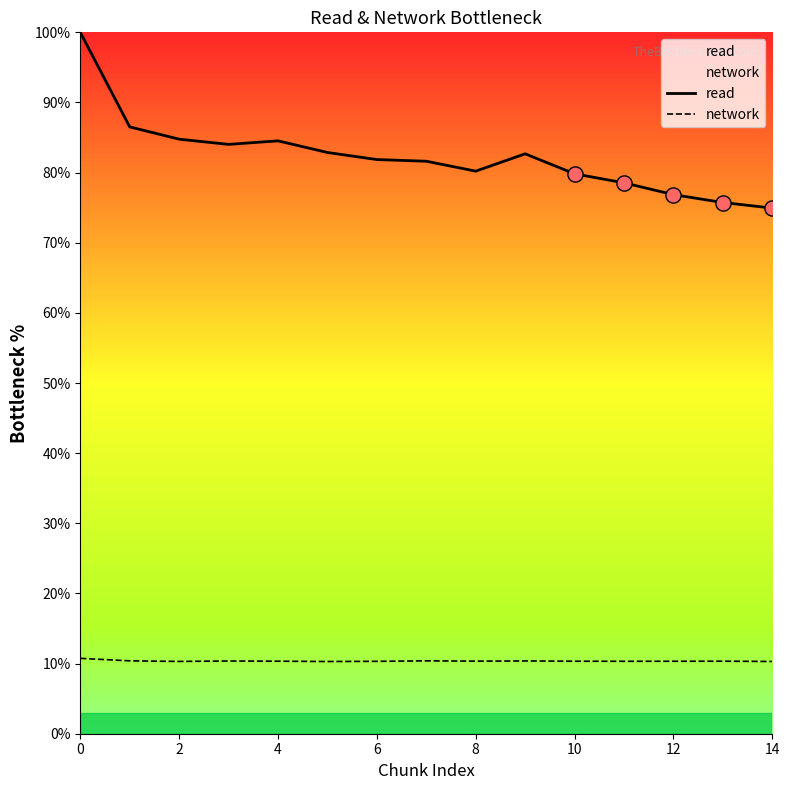

What are all the series names shown in the legend?

read, network